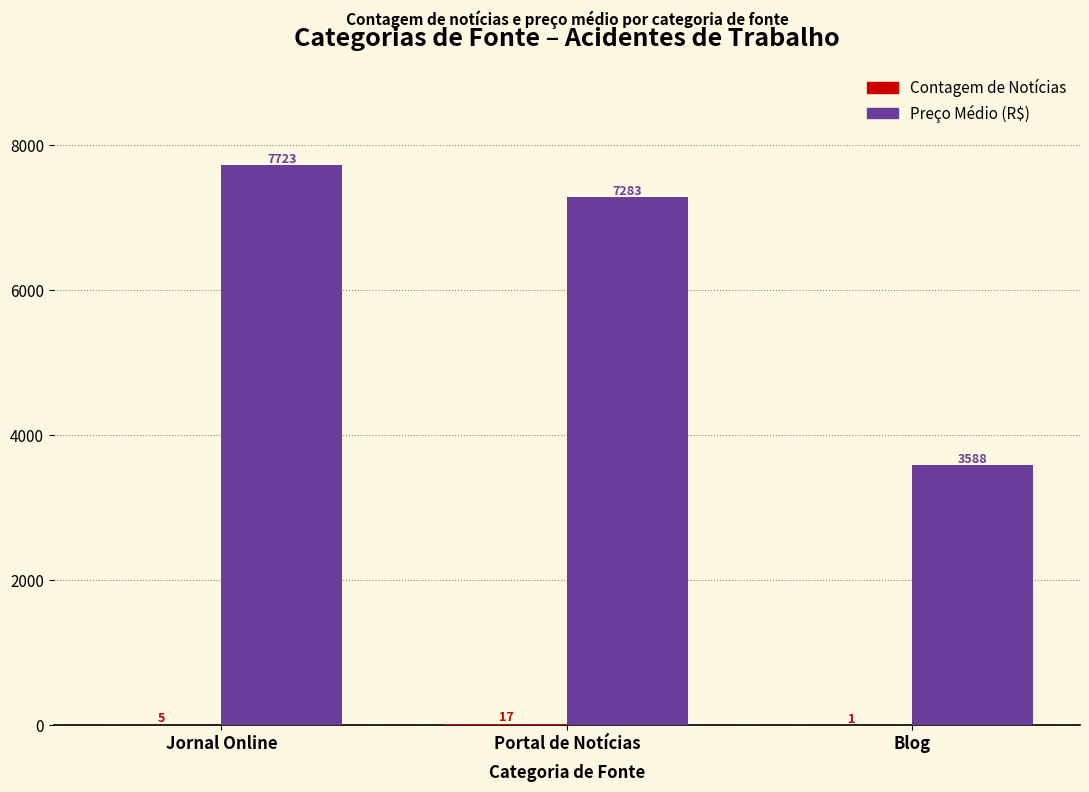

Where is Preço Médio (R$) nearest to the value 5655?

Portal de Notícias